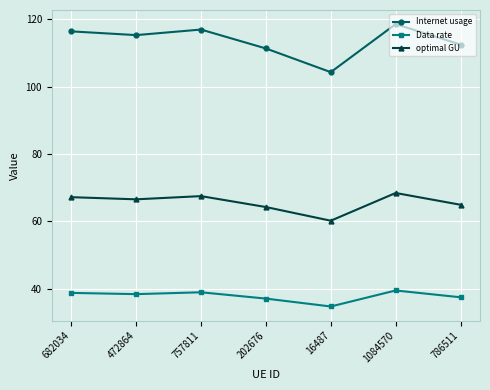

At 1084570, list the series in order from largest to smallest.

Internet usage, optimal GU, Data rate